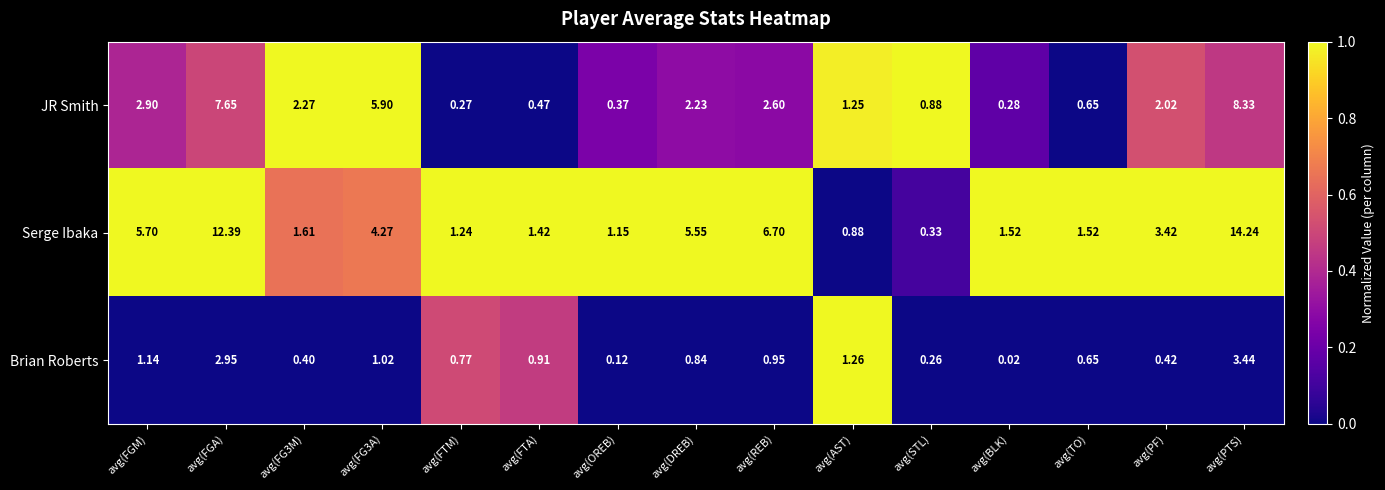

Which category has the lowest value in the Brian Roberts series?

avg(BLK)